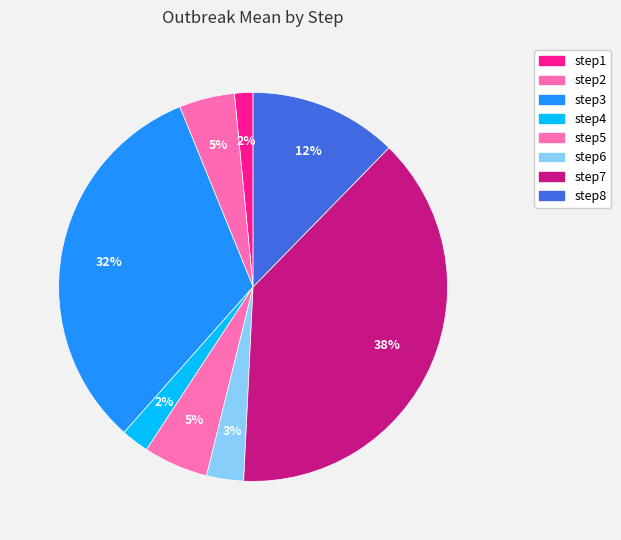

Does any single category account for the majority?

No